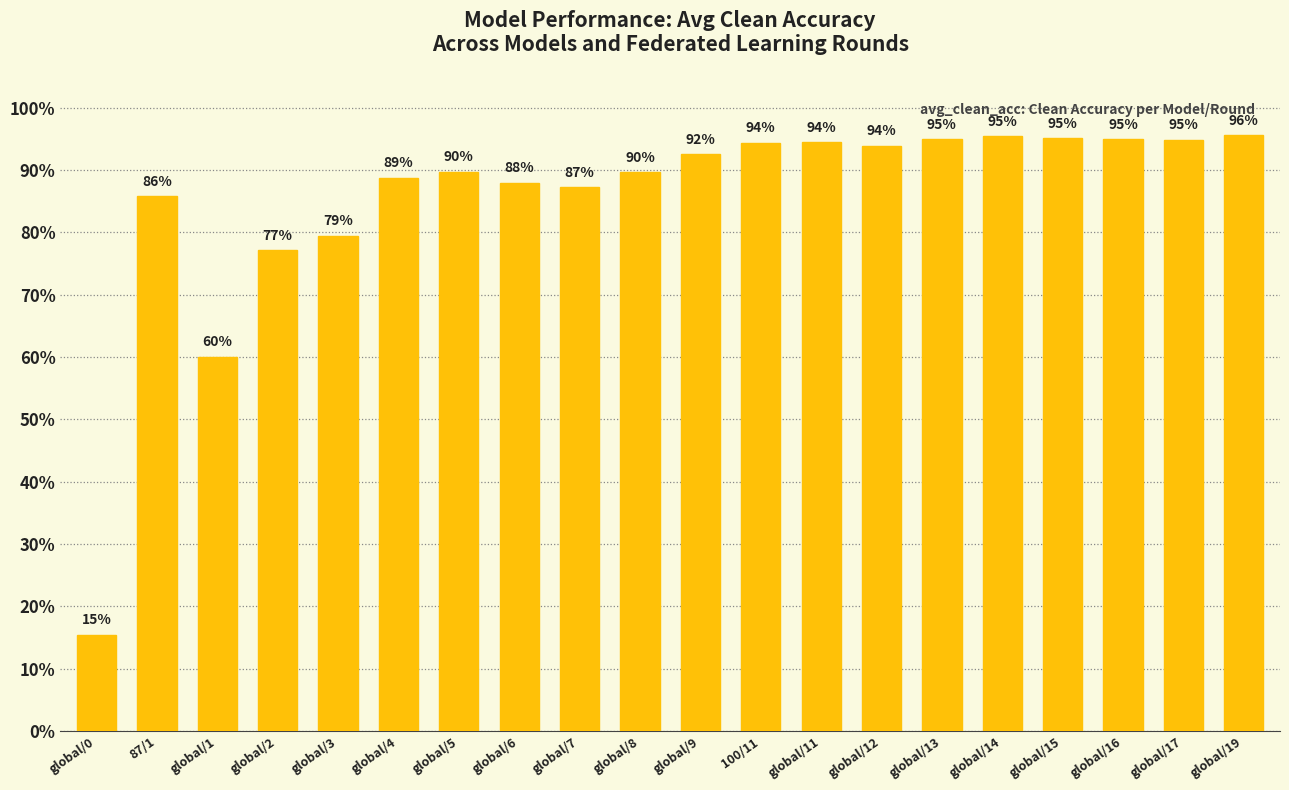

Are the bars horizontal?

No